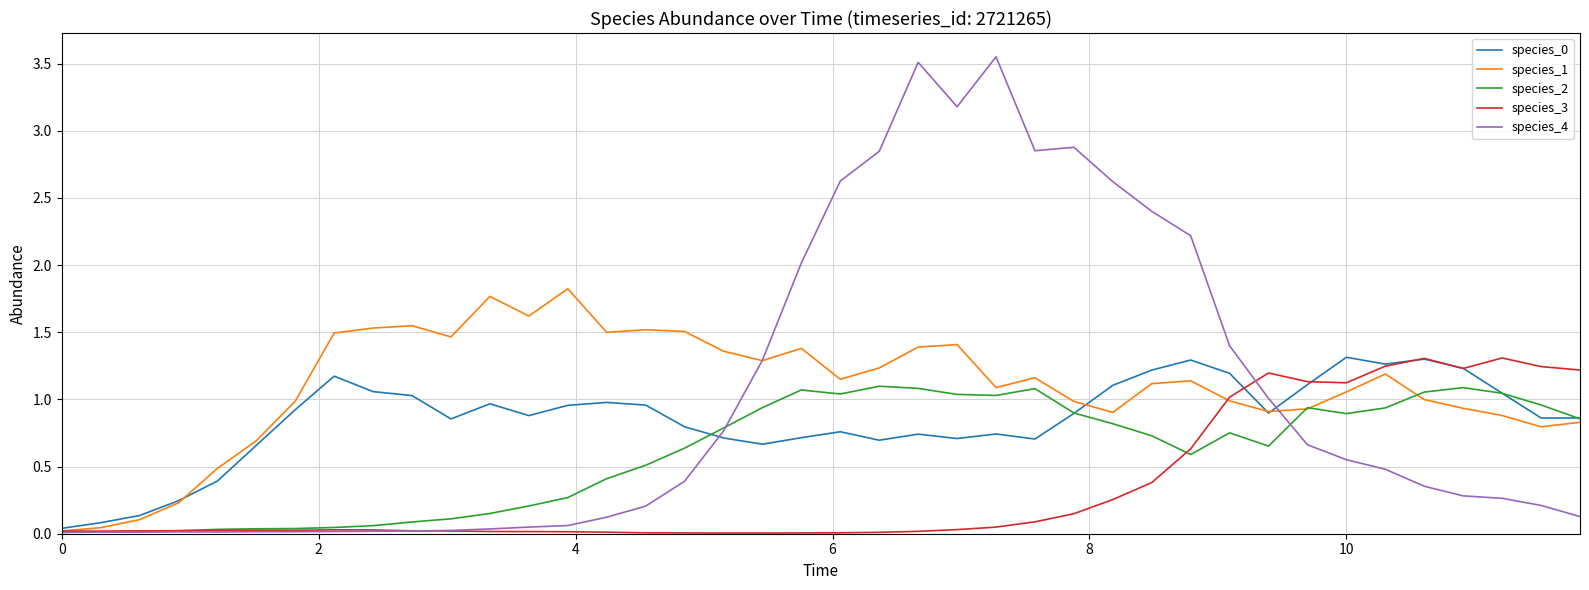

Does the chart display data point markers on the line(s)?

No